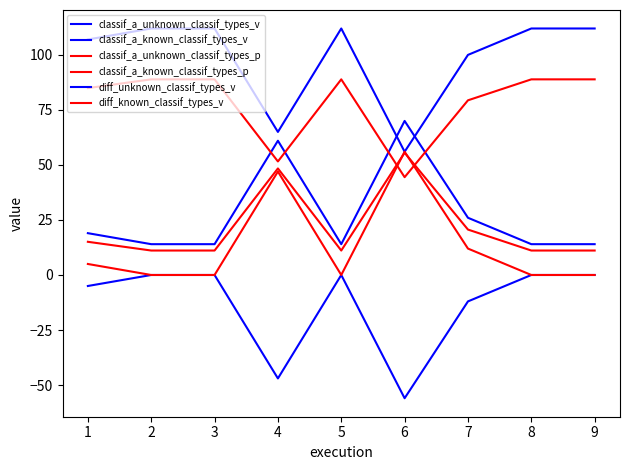

What is the total value across all series at 6?

226.0